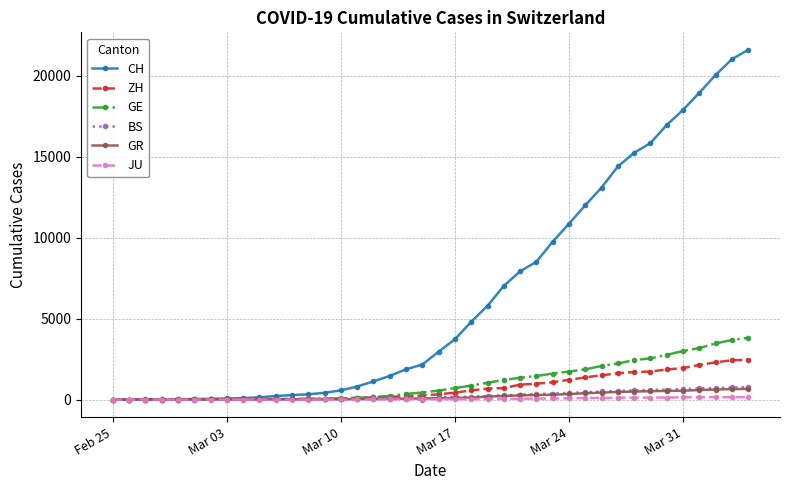

At how many categories does at least one series exceed 8195?

14